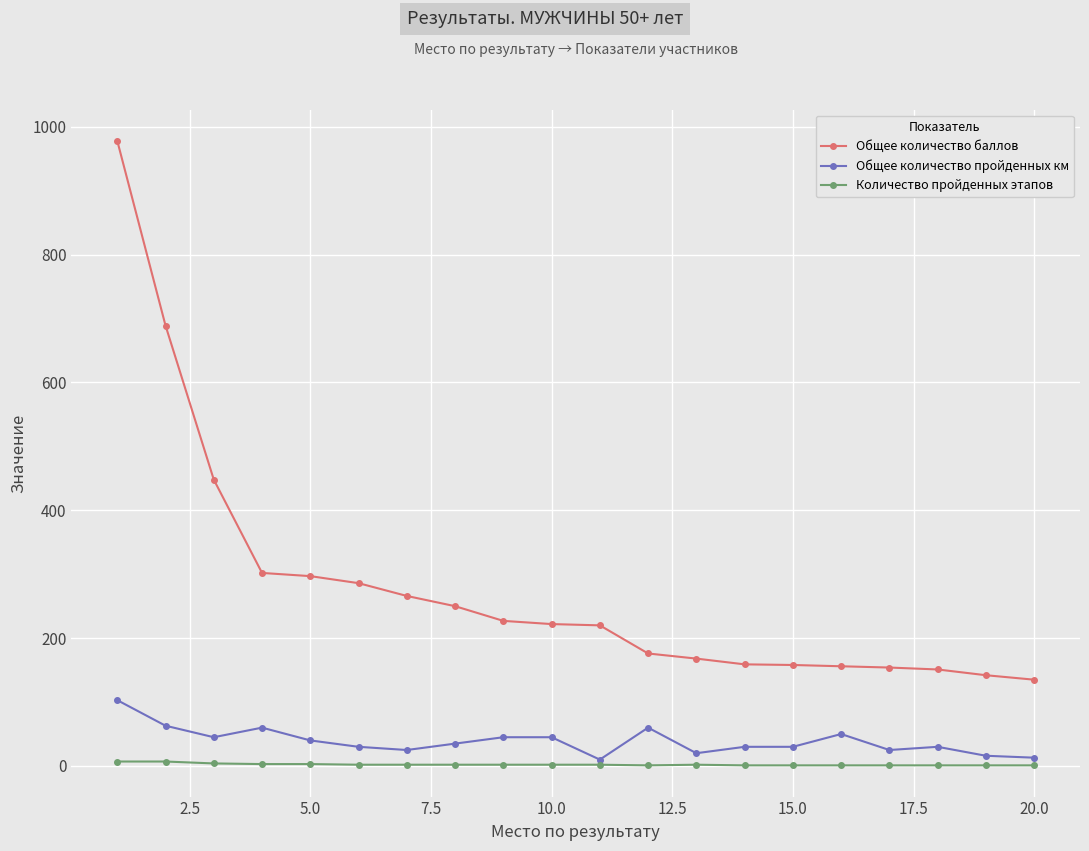

What are all the series names shown in the legend?

Общее количество баллов, Общее количество пройденных км, Количество пройденных этапов